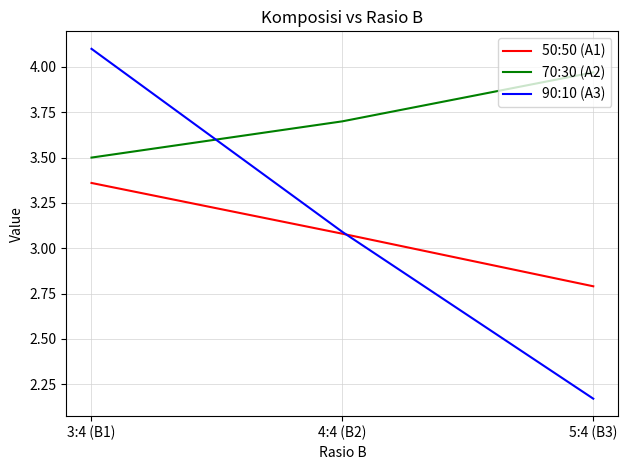

Which series changed the most between 4:4 (B2) and 5:4 (B3)?

90:10 (A3)